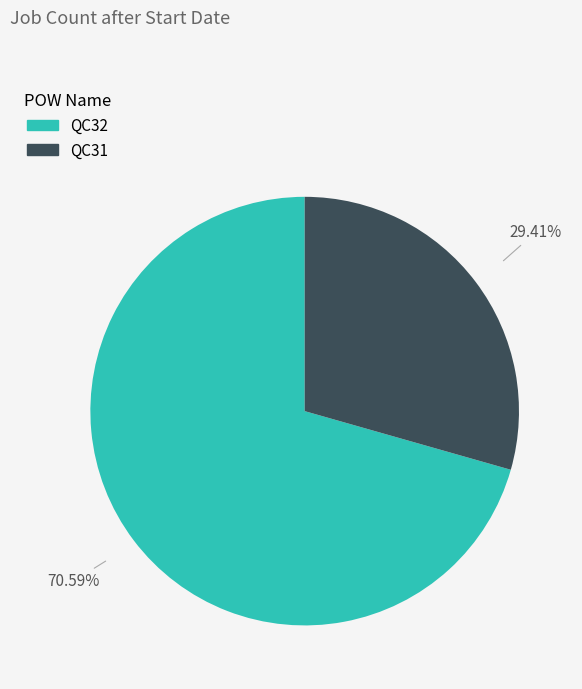

Is it true that QC31 is 40% of the pie?

False